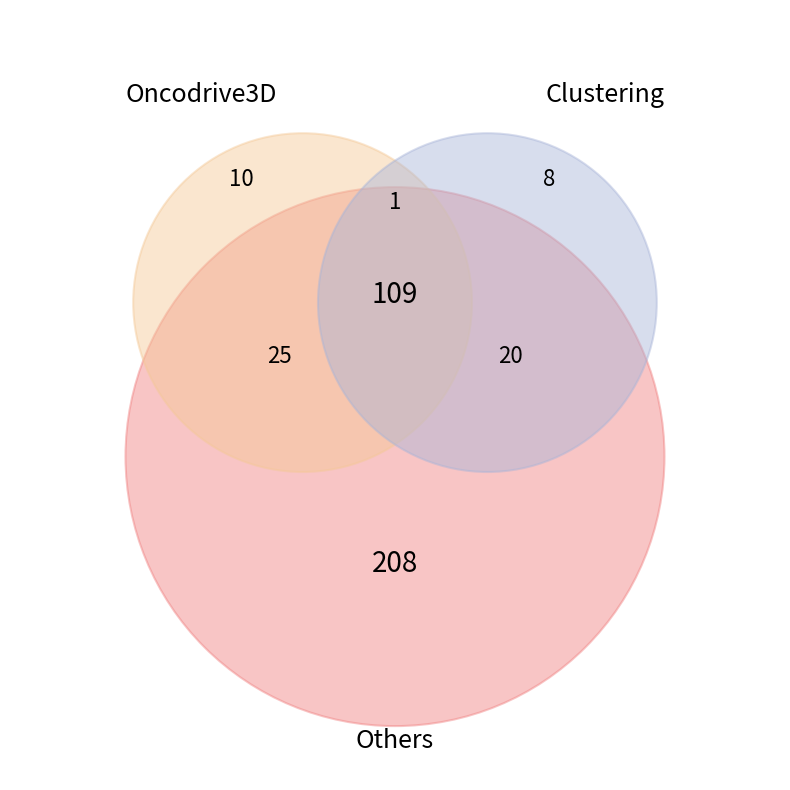

Is it true that 5 is 31% of the pie?

False